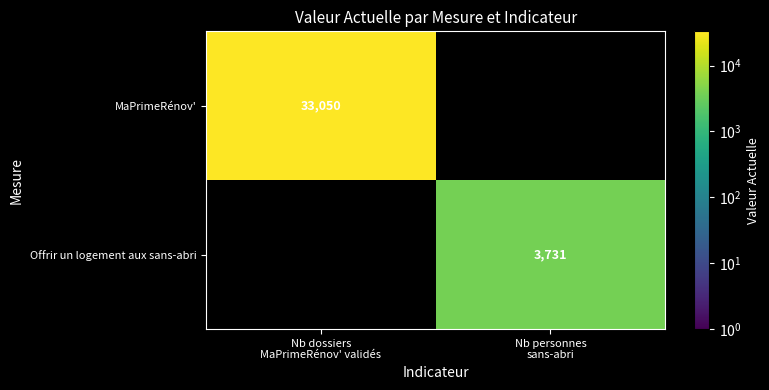

True or false: MaPrimeRénov' has a value of 33050 at Nb dossiers MaPrimeRénov' validés.

True